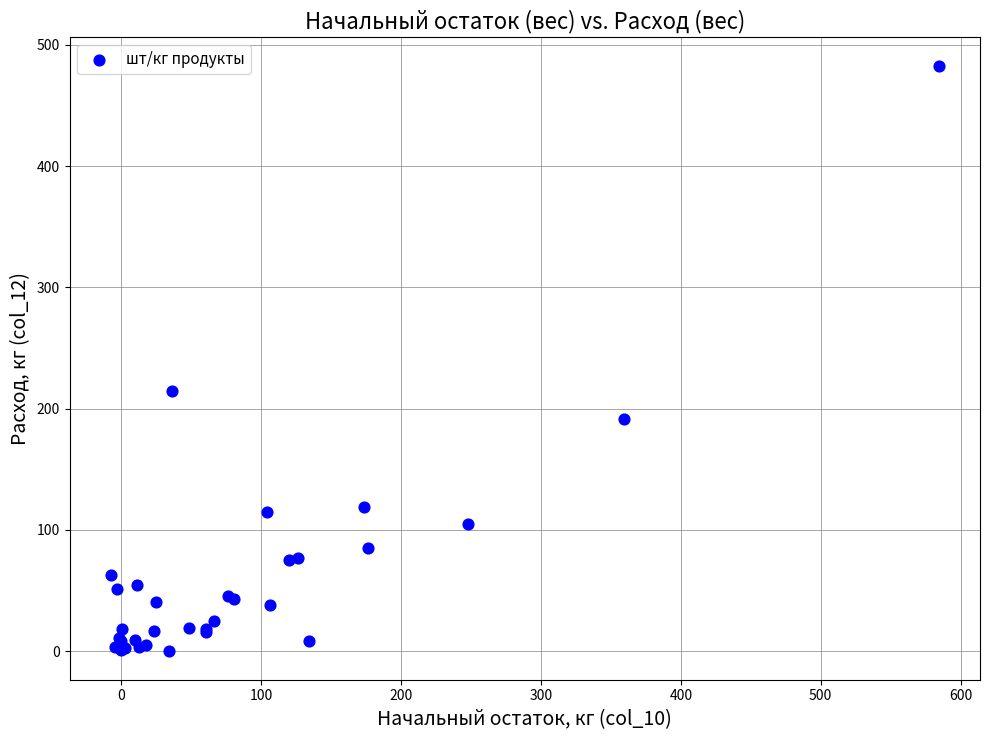

What Y value in the scatter plot is closest to 241?

214.6